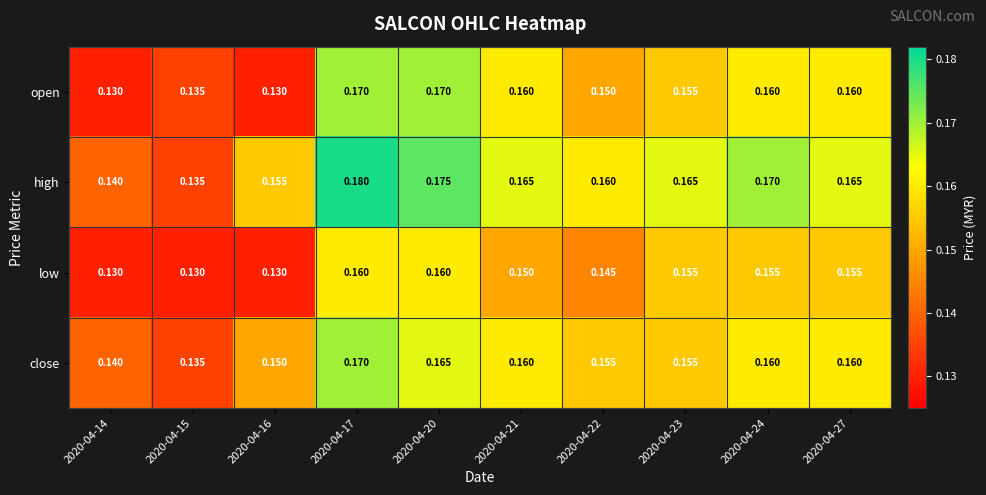

Which series has the widest spread of values?

high